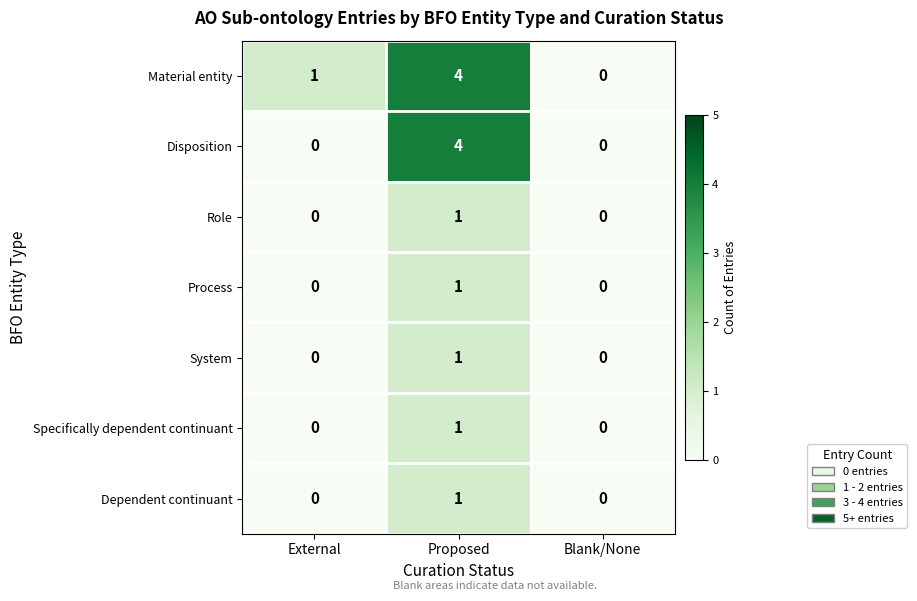

True or false: Specifically dependent continuant has a value of 1 at Proposed.

True